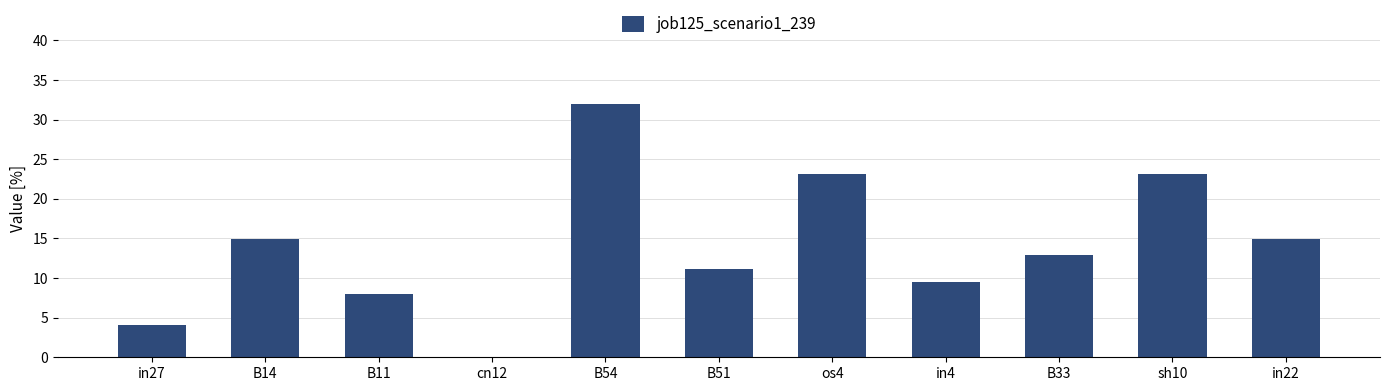

What is the sum of all values?

153.7